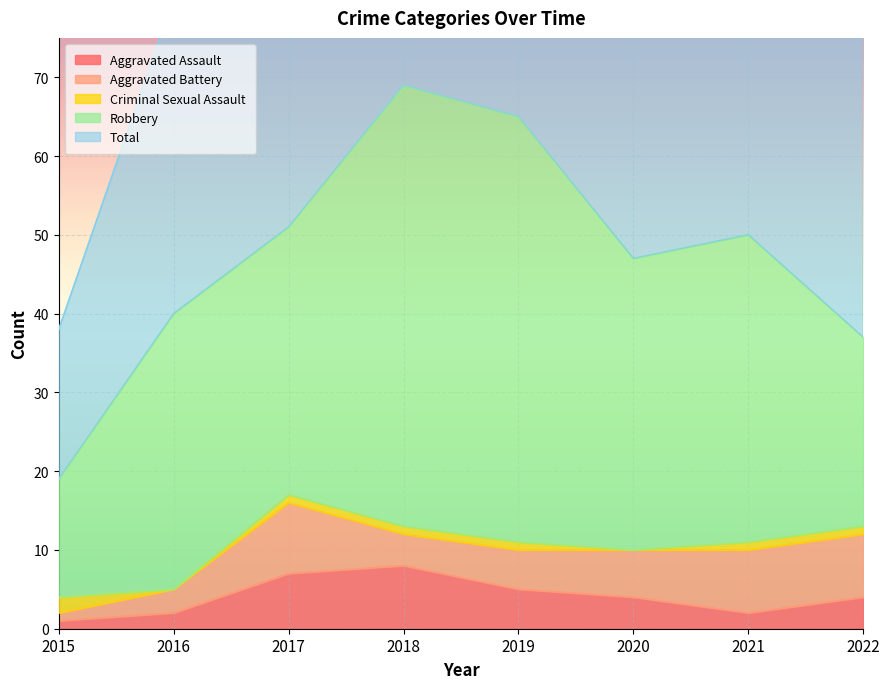

True or false: Aggravated Assault and Total cross at least once.

False